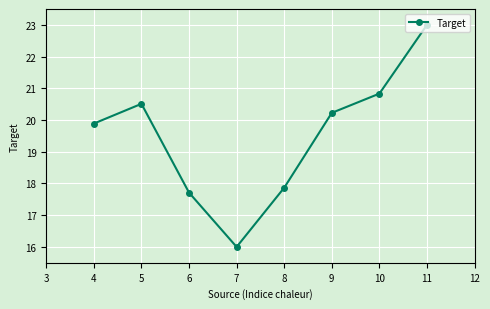

Approximately how many times larger is the value at 7 compared to 5?

0.8